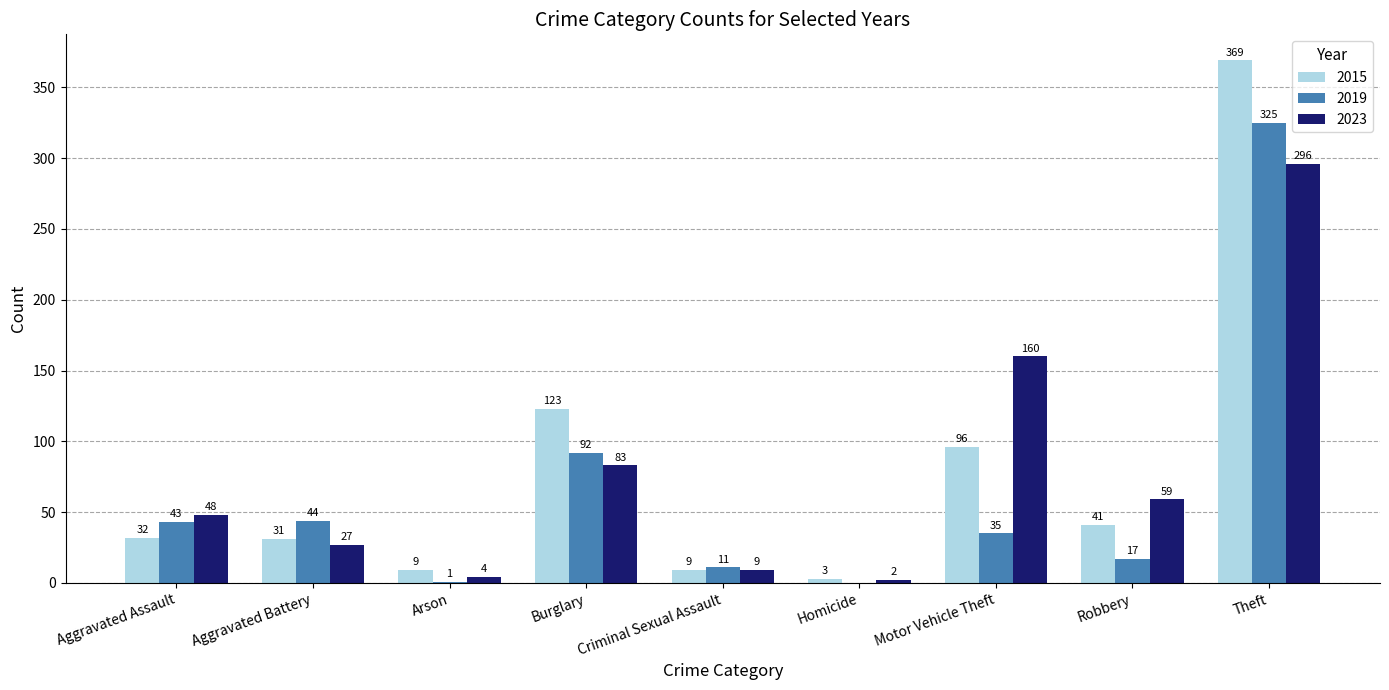

Between Criminal Sexual Assault and Motor Vehicle Theft, which series saw the biggest shift?

2023